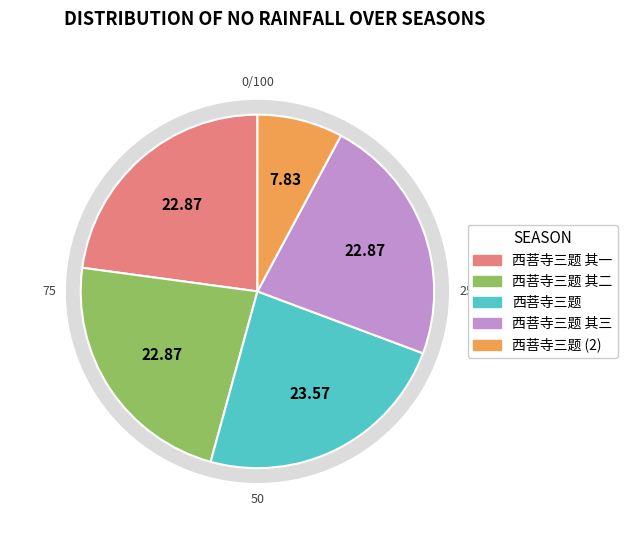

Is 西菩寺三题 其三 the majority of the pie?

No